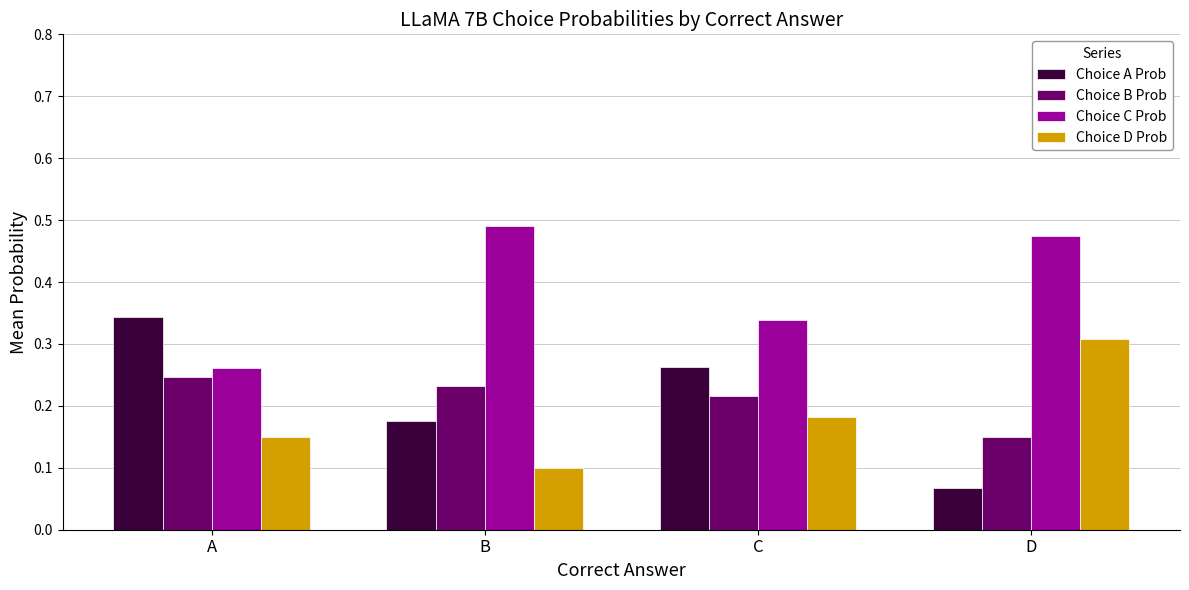

What is the sum of the Choice B Prob values at D and C?

0.4